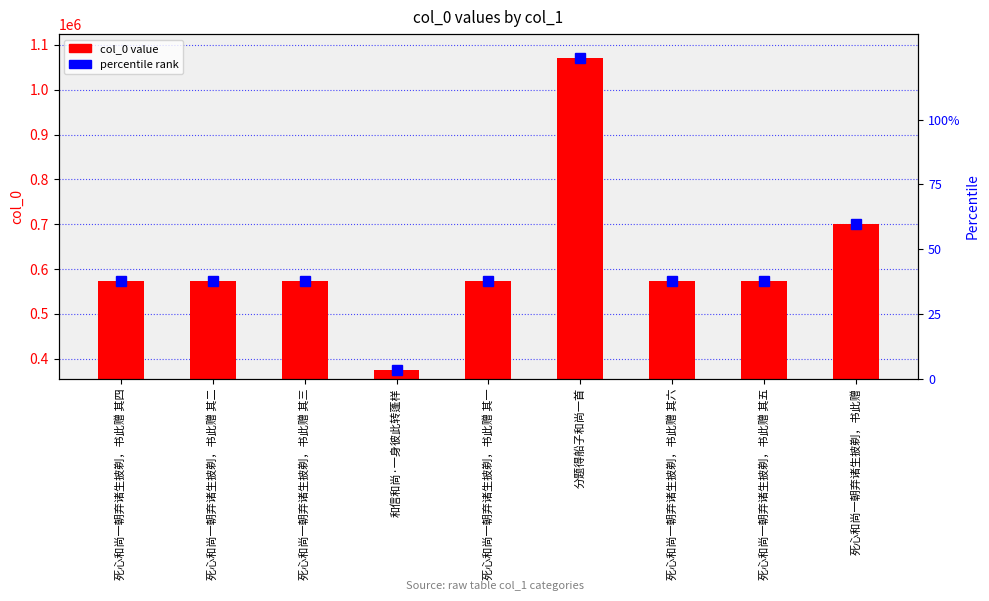

The value at 死心和尚一朝弃诸生披剃，书此赠 其六 is 573530. True or false?

True